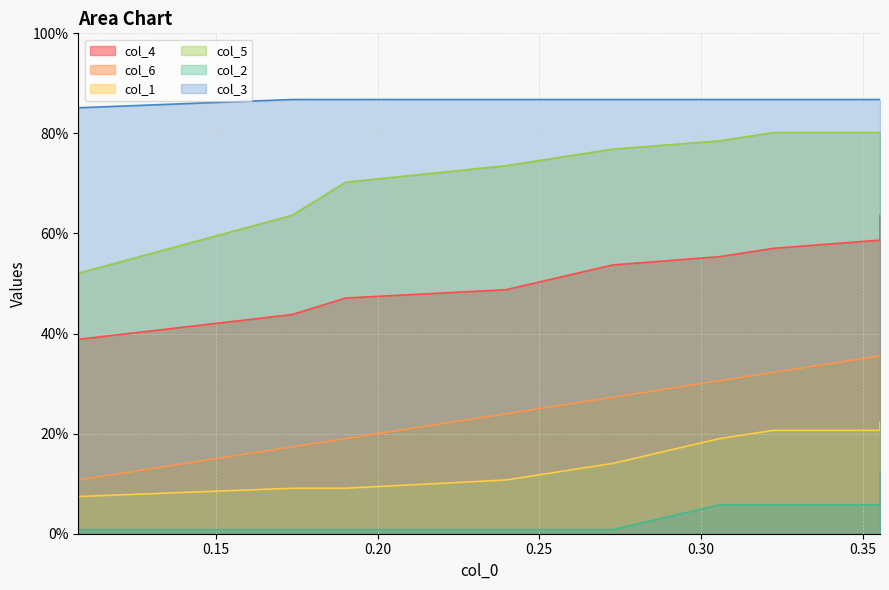

True or false: col_3 and col_2 cross at least once.

False